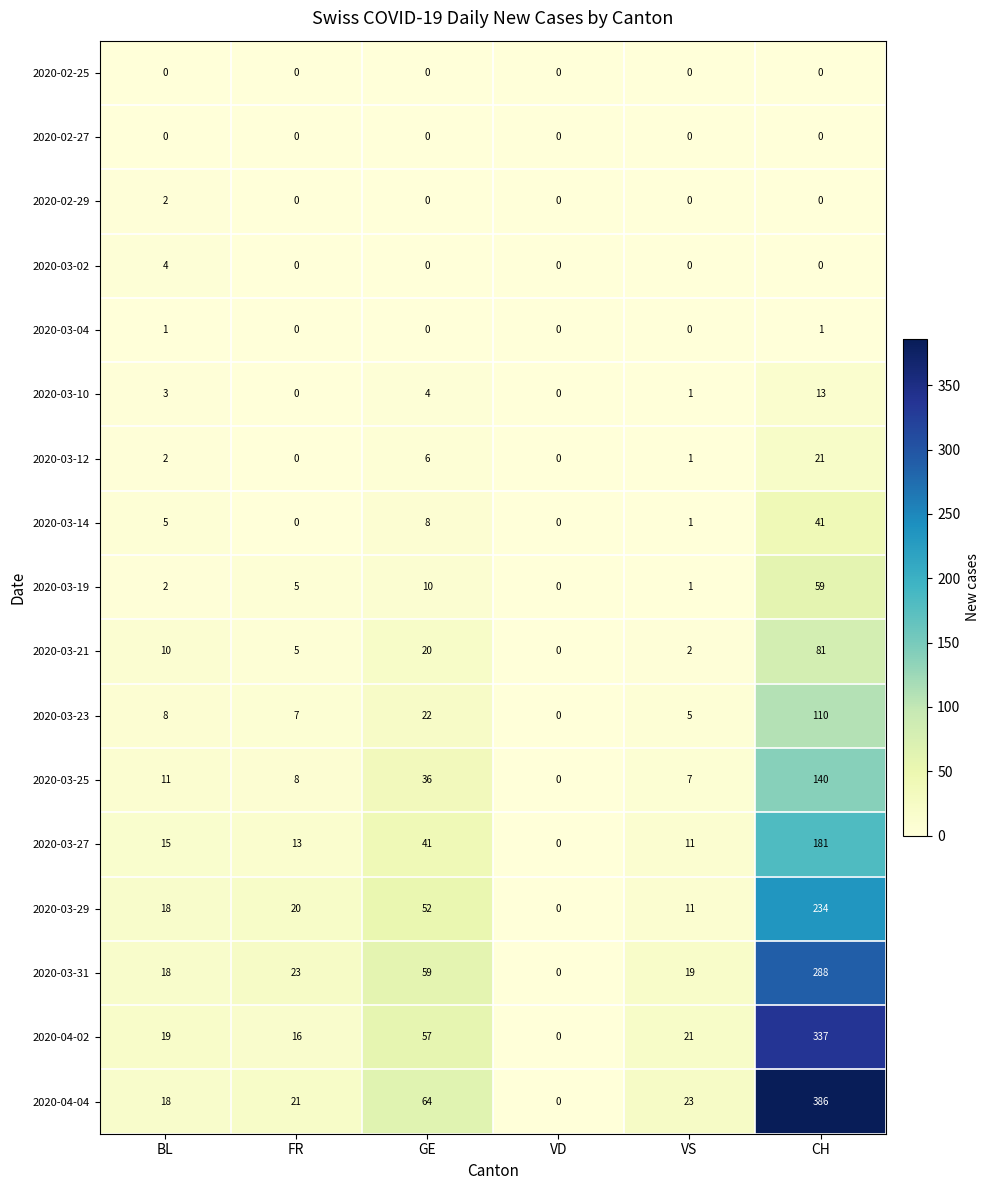

What is the difference between the maximum and minimum values in the 2020-03-29 series?

234